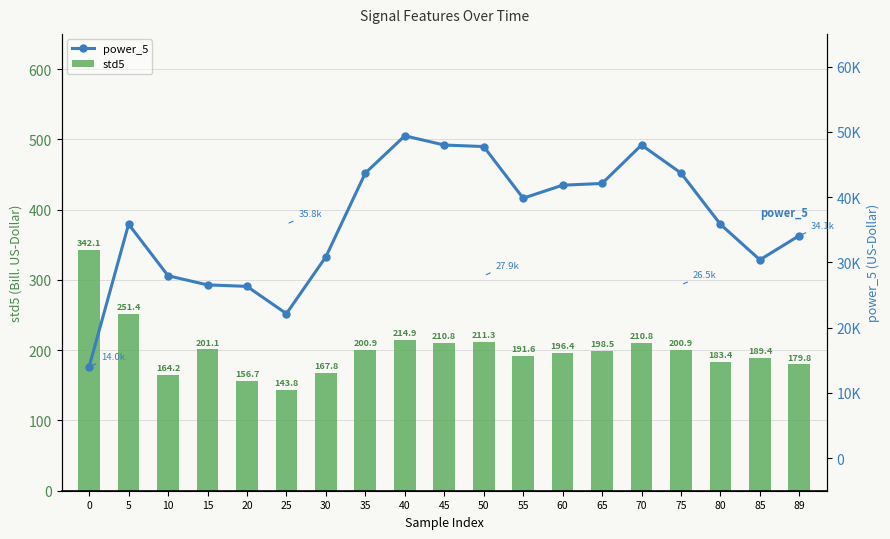

What is the difference between the maximum and minimum values in the power_5 series?

35374.1